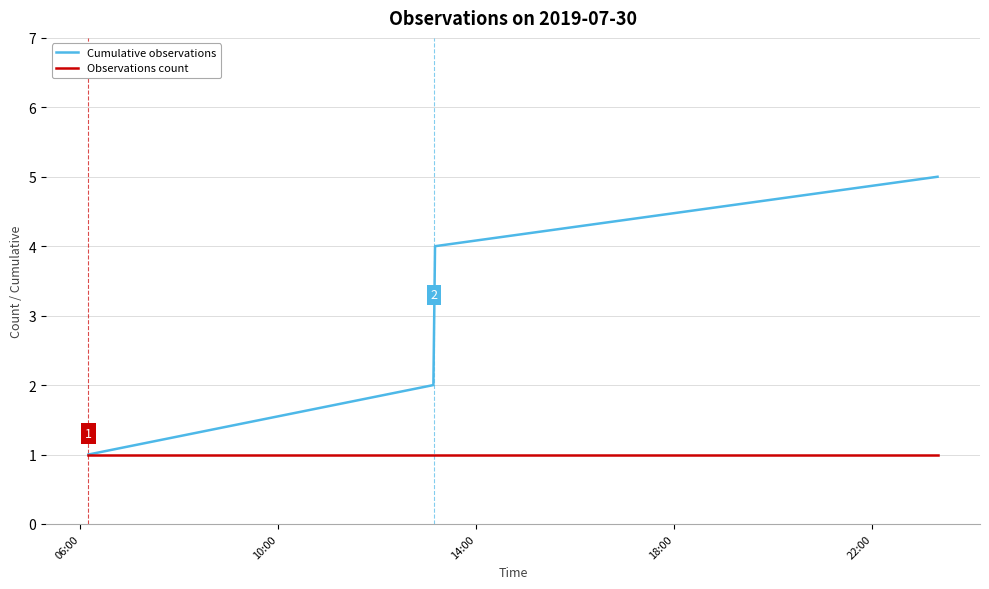

Reading left to right, what are all the values shown in this chart?

Cumulative observations: 1	2	3	4	5
Observations count: 1	1	1	1	1